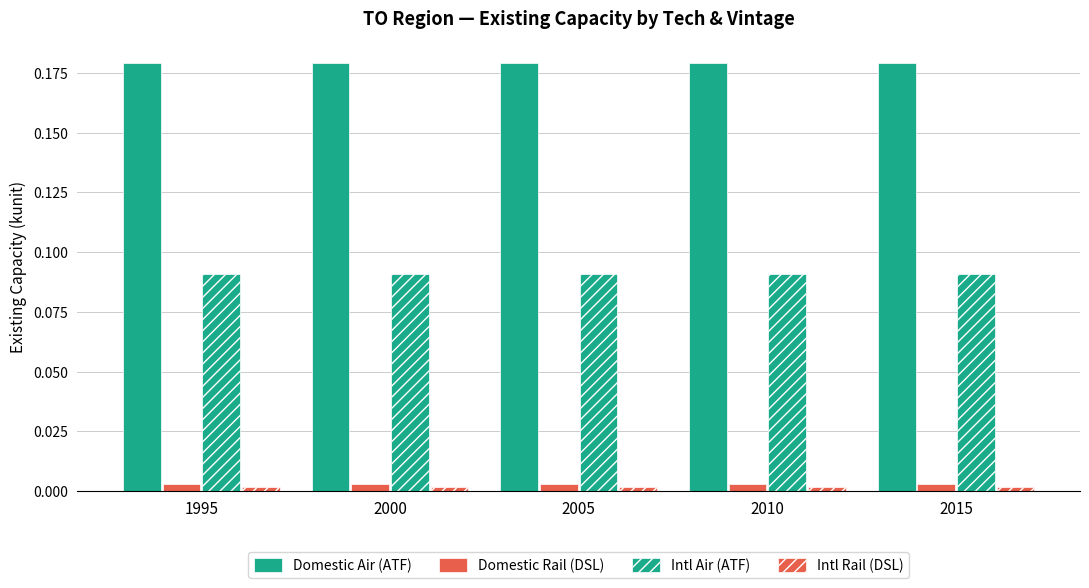

How many series are shown in this chart?

4